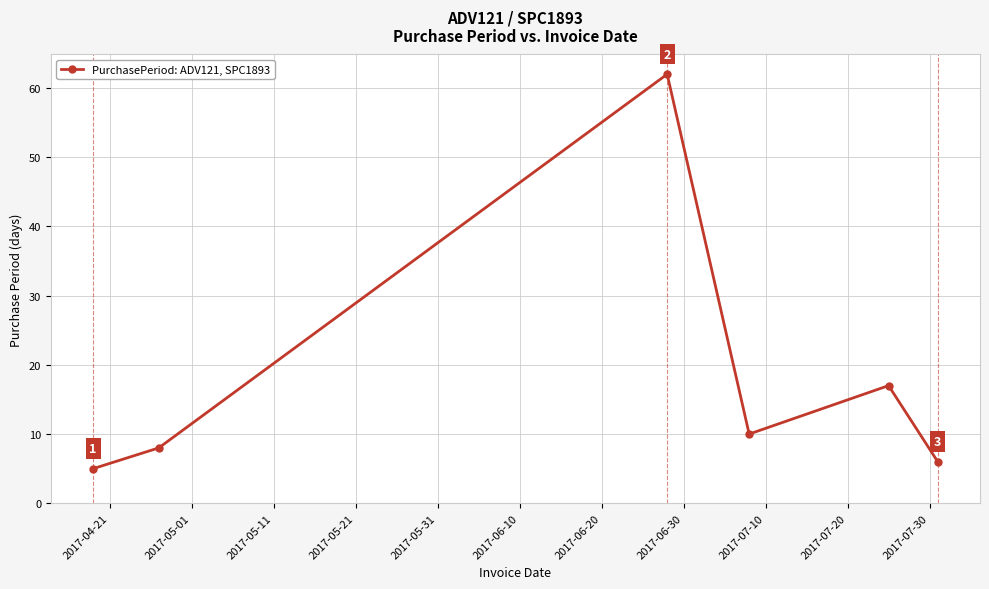

What is the greatest value displayed?

62